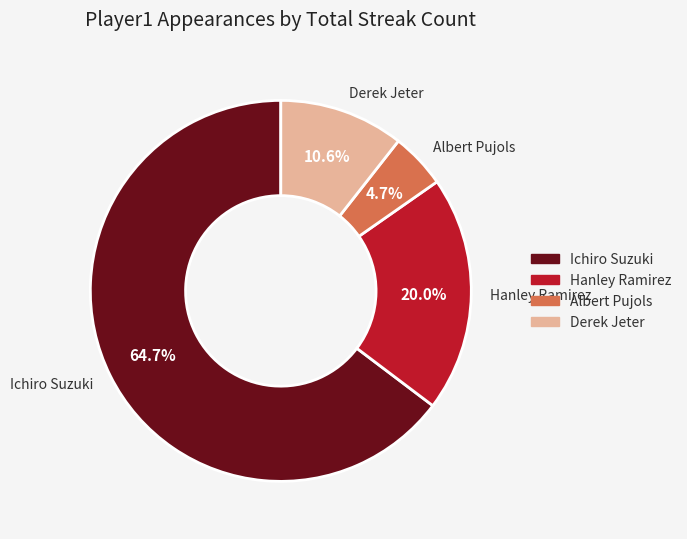

What is the ratio of the value at Derek Jeter to the value at Hanley Ramirez?

0.5